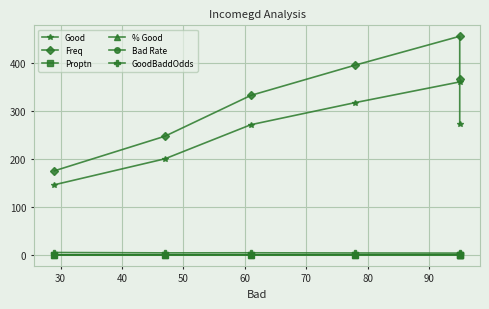

What are all the series names shown in the legend?

Good, Freq, Proptn, % Good, Bad Rate, GoodBaddOdds